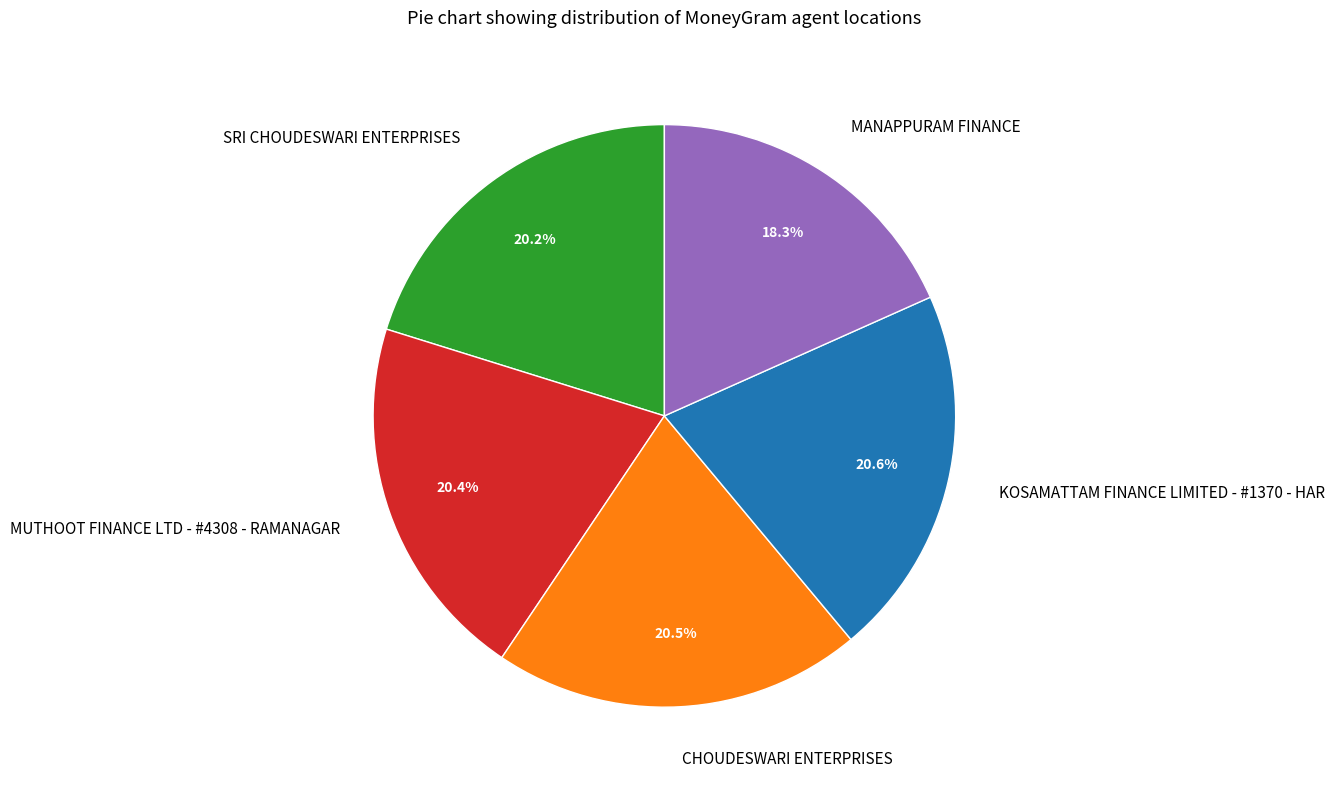

What percentage do CHOUDESWARI ENTERPRISES and KOSAMATTAM FINANCE LIMITED - #1370 - HAR together represent?

41.1%